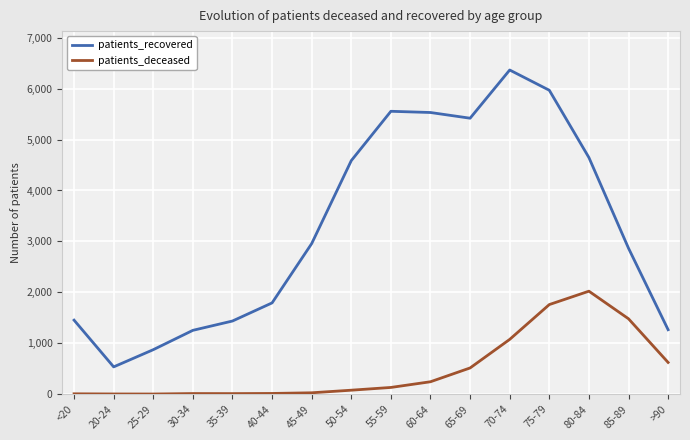

True or false: patients_recovered and patients_deceased intersect in this chart.

False